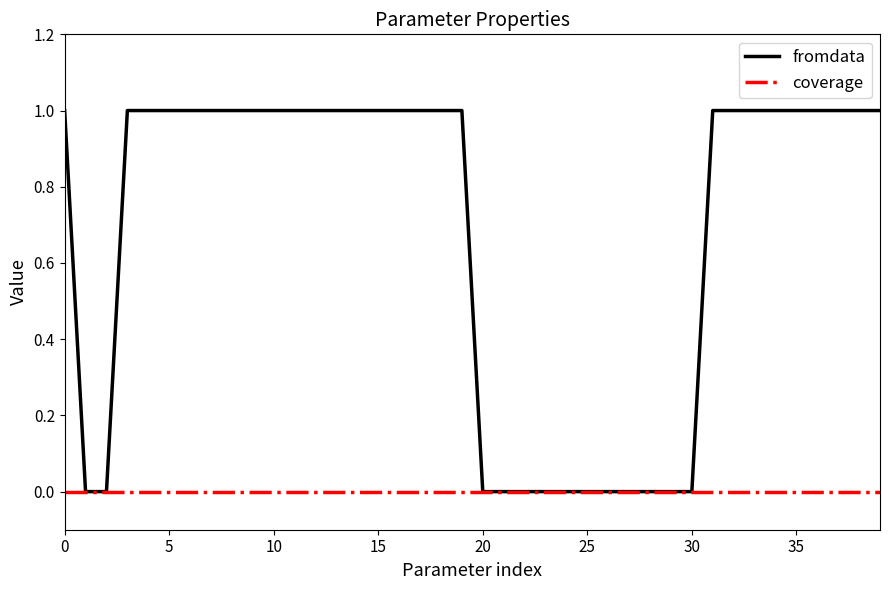

List the series in order of their overall mean, highest first.

fromdata, coverage